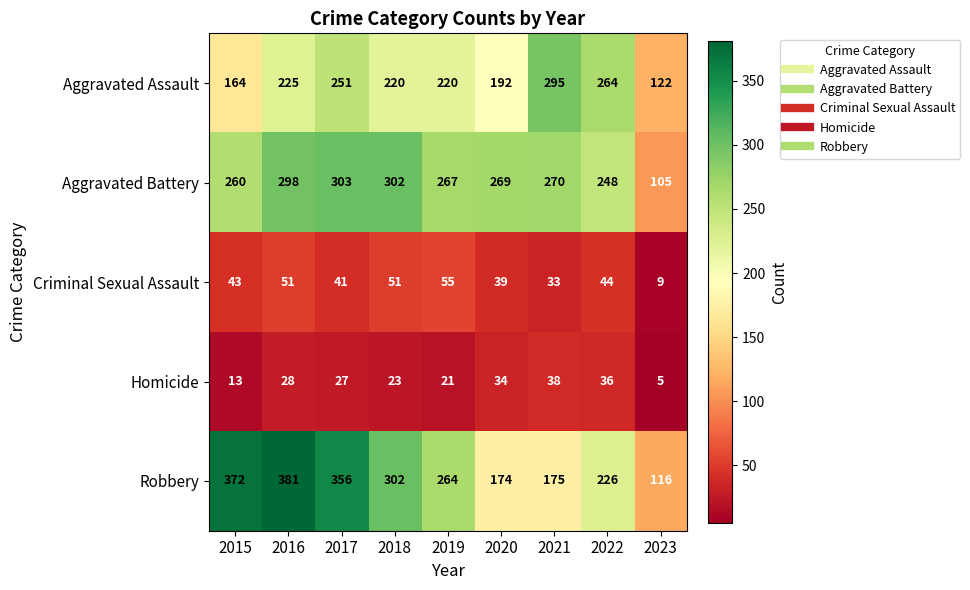

What is the sum of the Homicide values at 2023 and 2020?

39